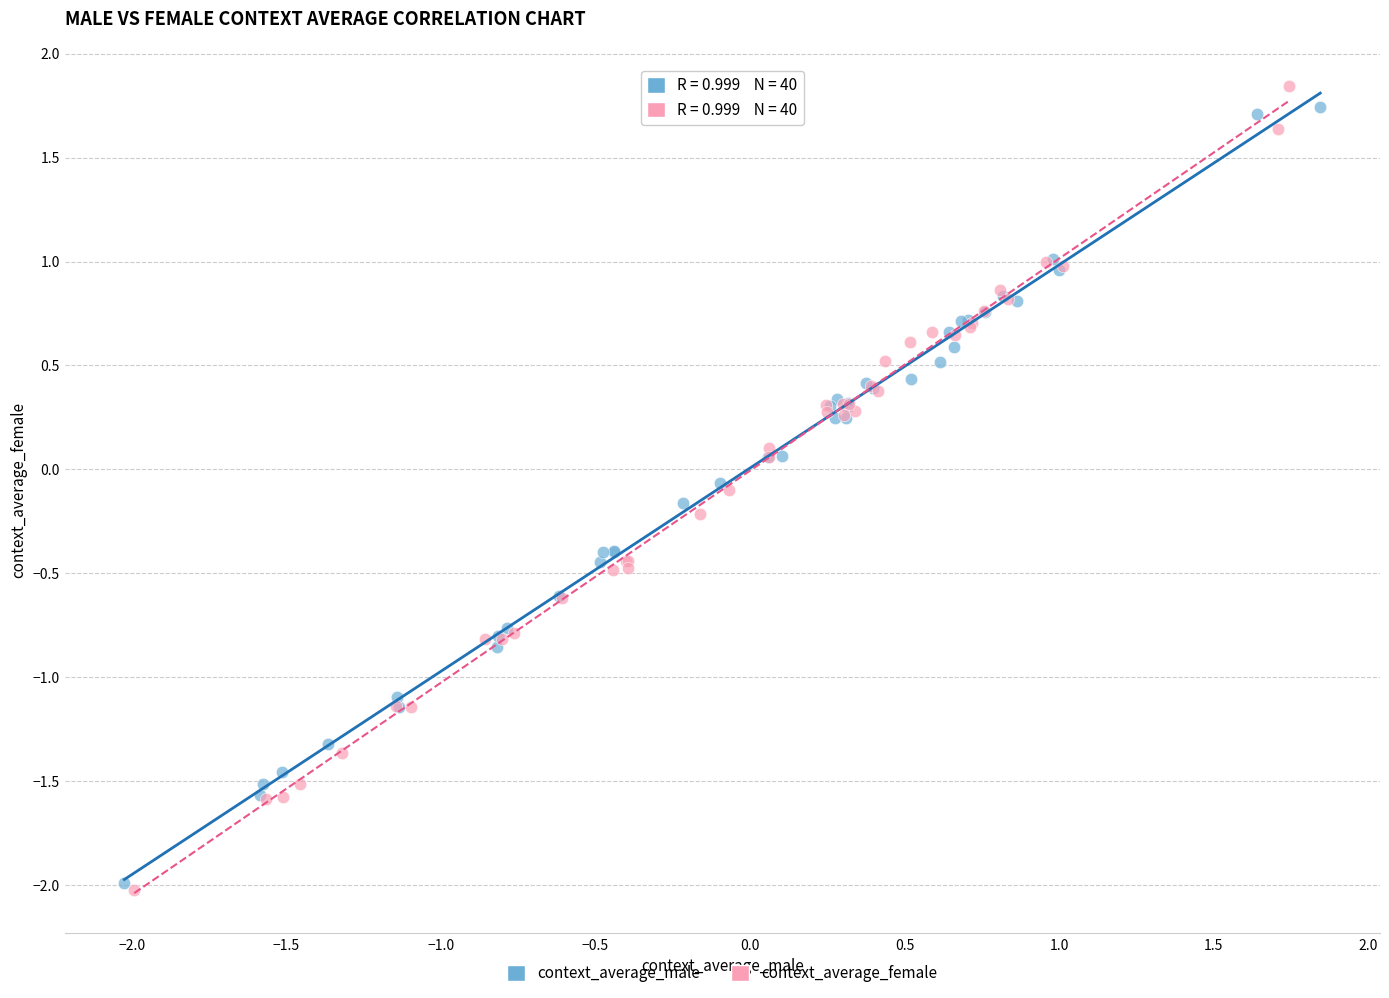

What are all the series names shown in the legend?

context_average_male, context_average_female